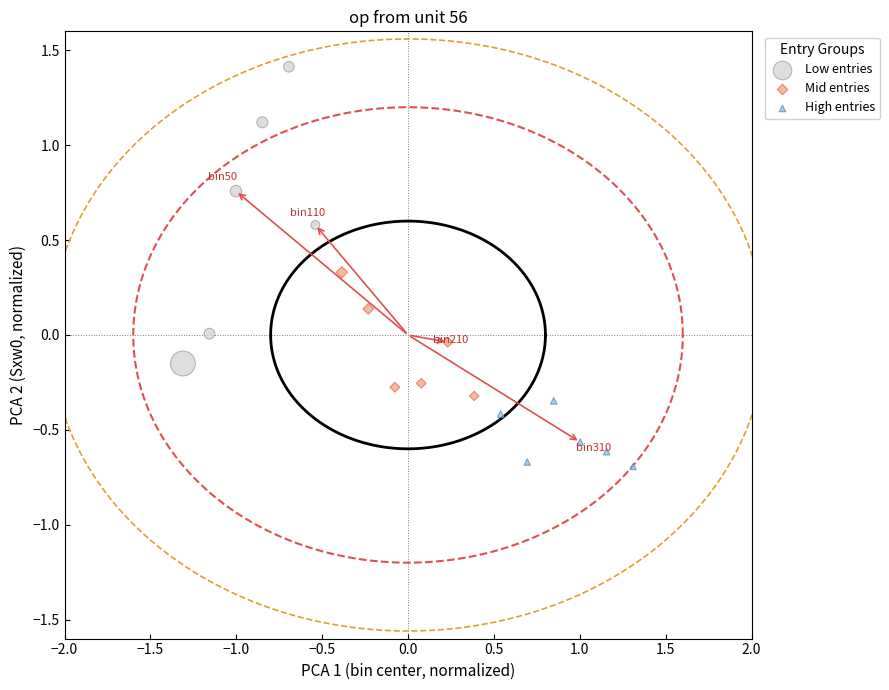

Which series reaches the maximum Y coordinate?

Low entries